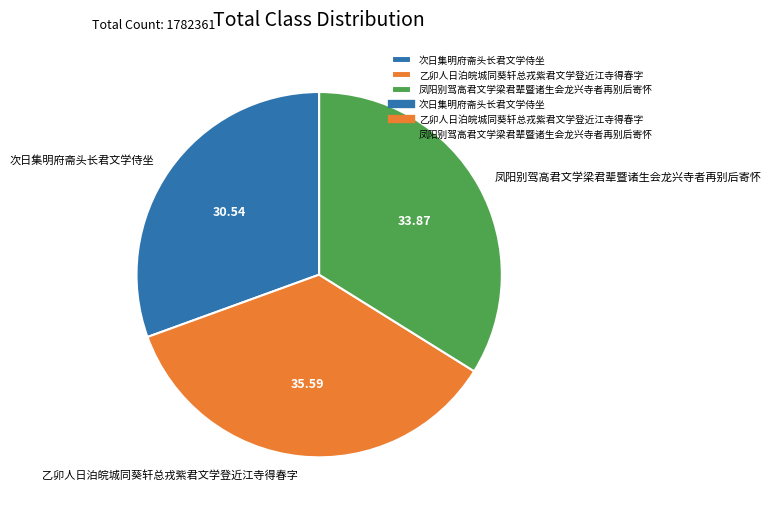

Which slice is the smallest?

次日集明府斋头长君文学侍坐